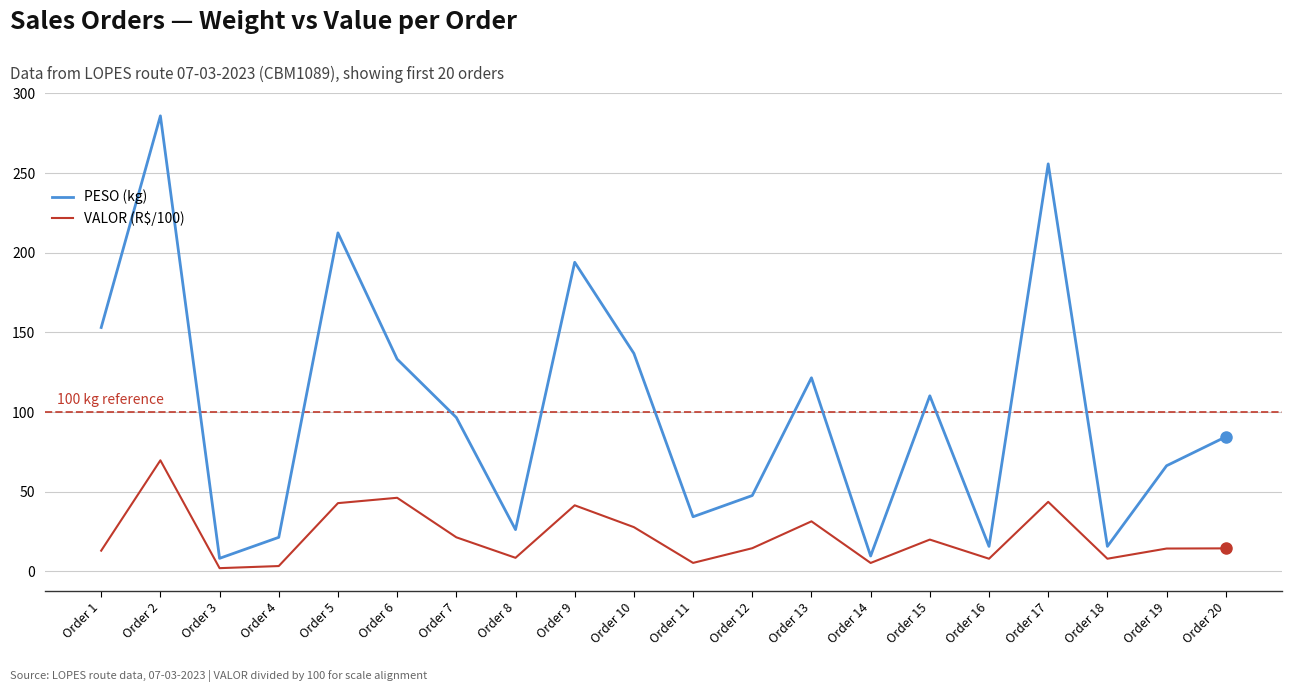

True or false: VALOR (R$/100) and PESO (kg) cross at least once.

False